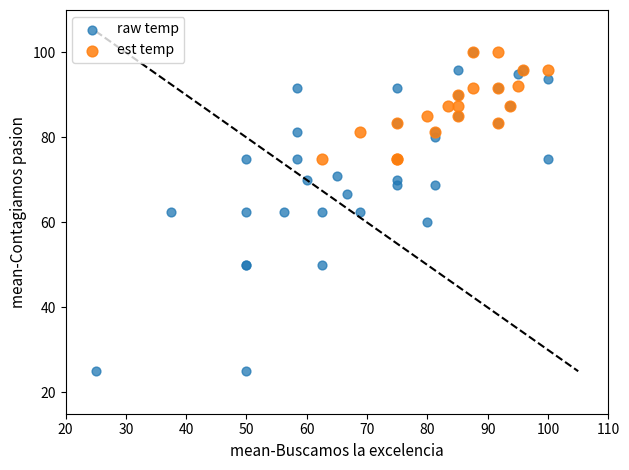

Which series contains the lowest Y value?

raw temp